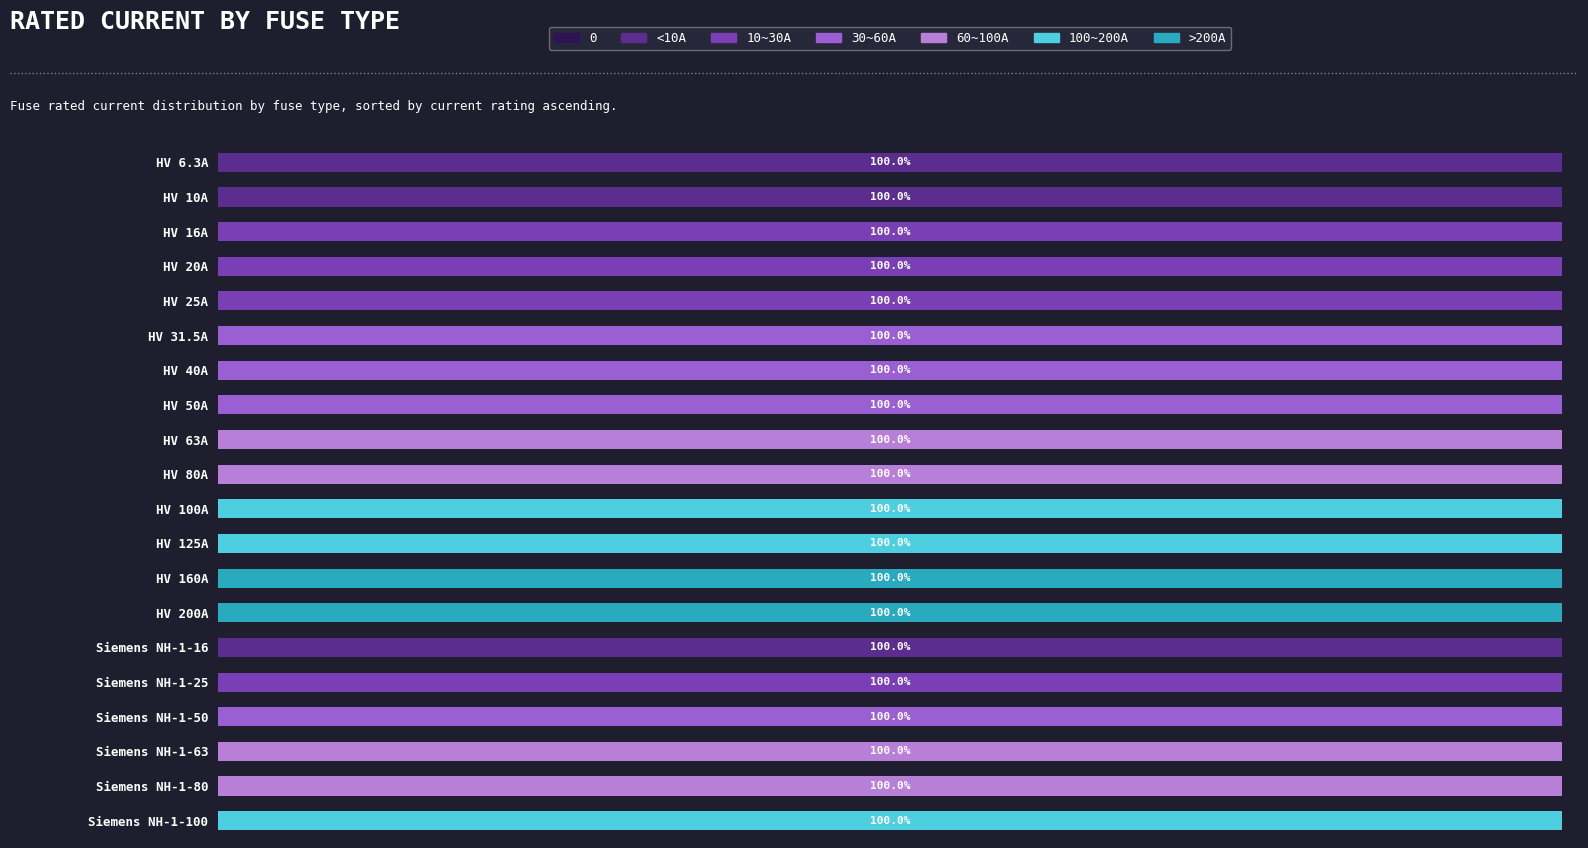

How many bars are there in total?

120